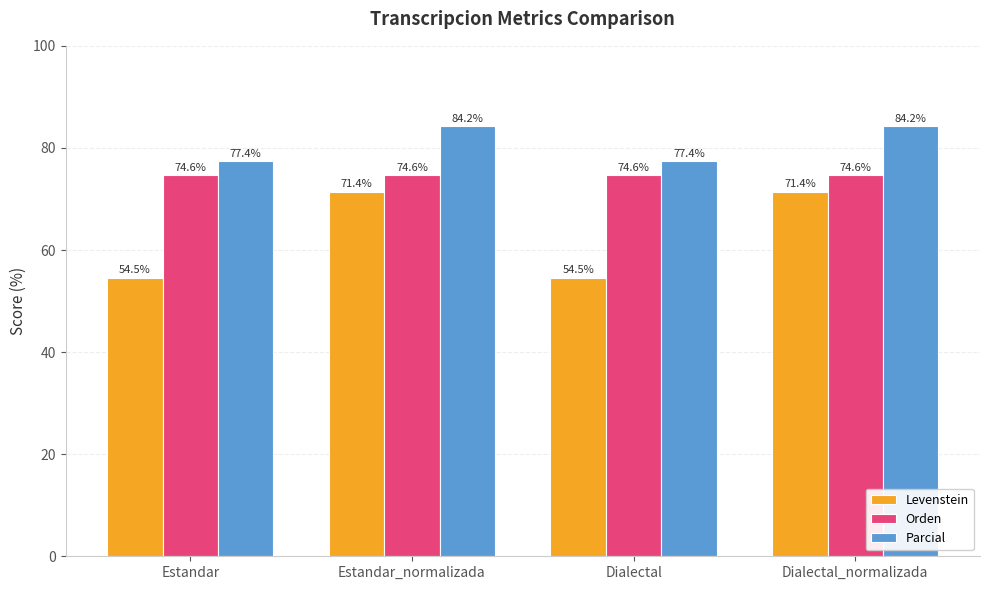

At Dialectal, list the series in order from largest to smallest.

Parcial, Orden, Levenstein